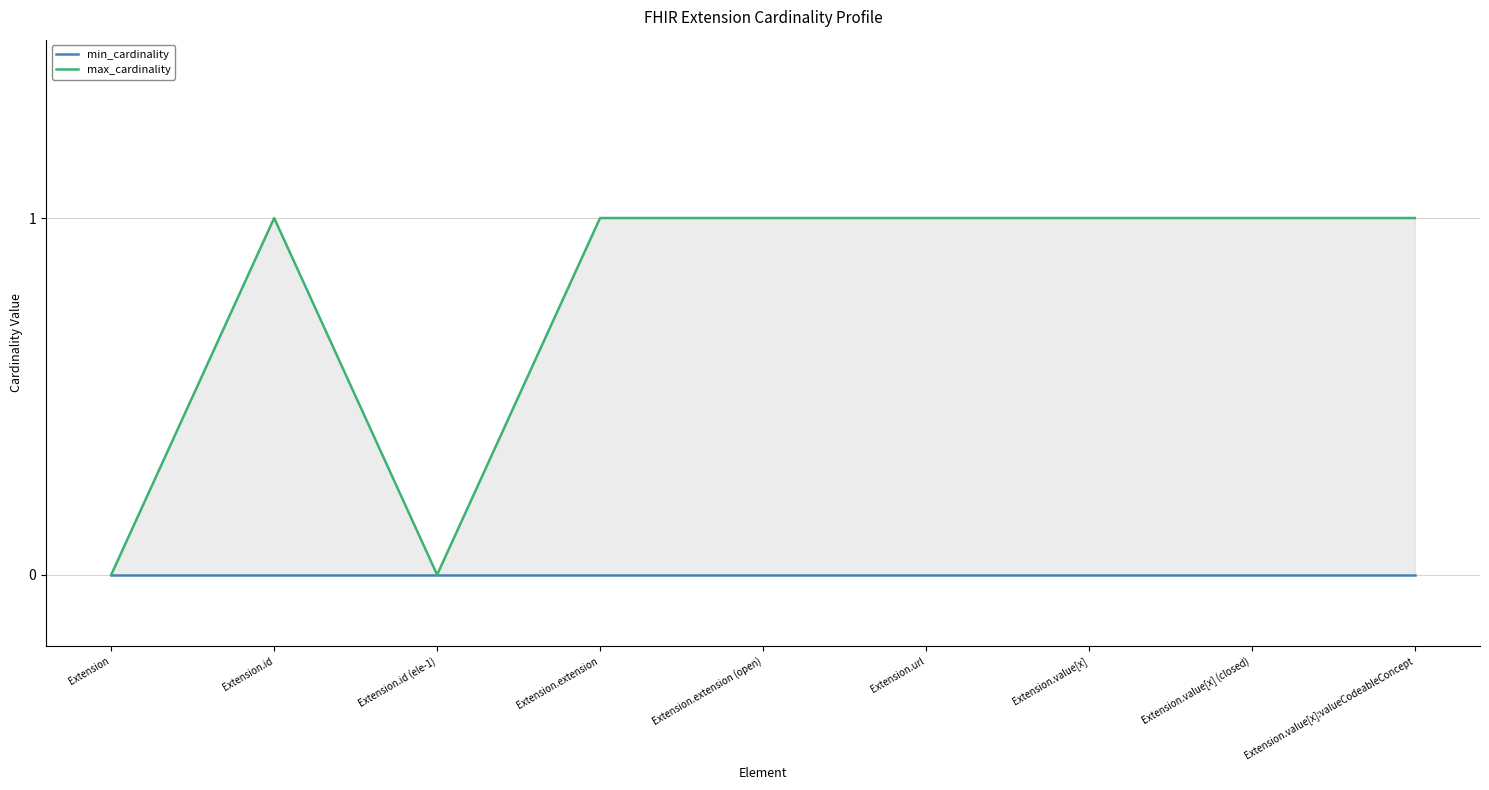

How many data points in max_cardinality are less than 1?

2